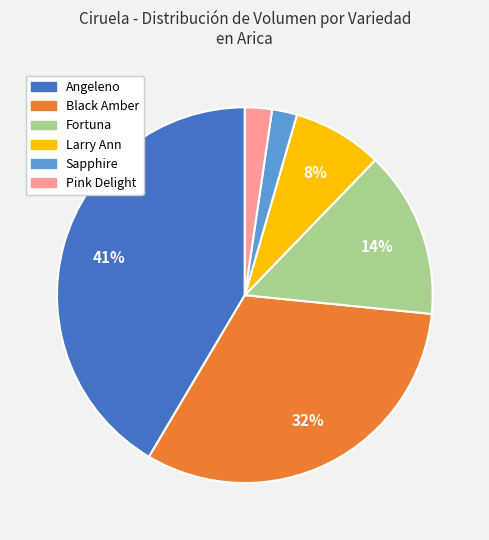

To the nearest percent, what is the combined percentage of Black Amber and Fortuna?

46%